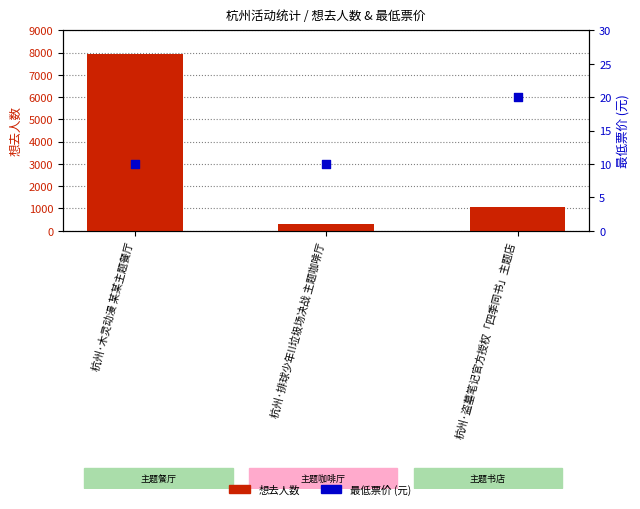

At how many categories does at least one series exceed 1883?

1